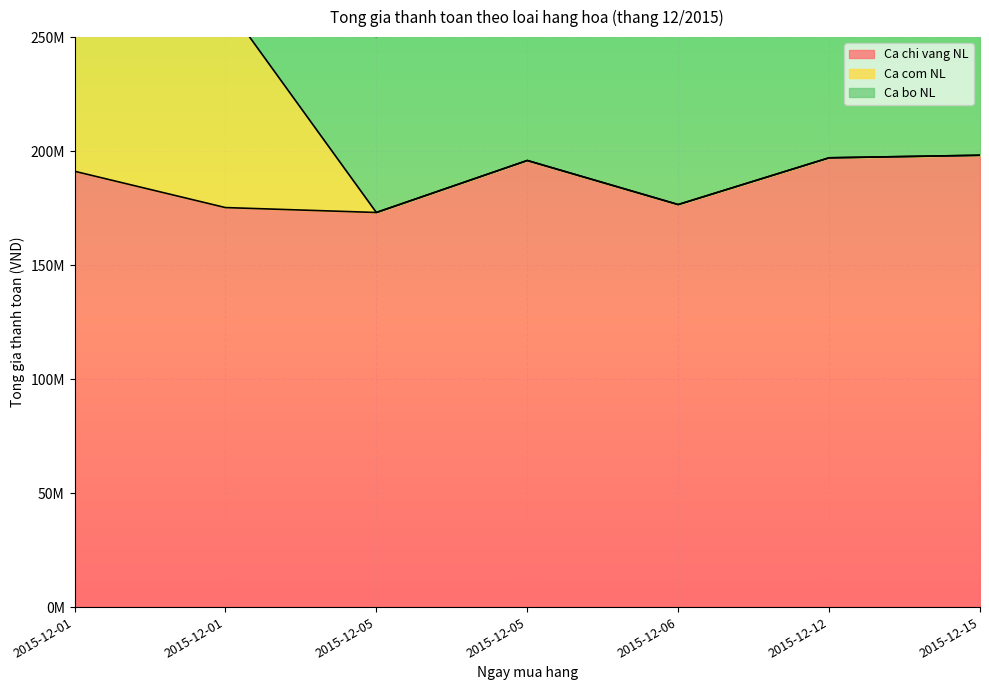

What are all the series names shown in the legend?

Ca chi vang NL, Ca com NL, Ca bo NL